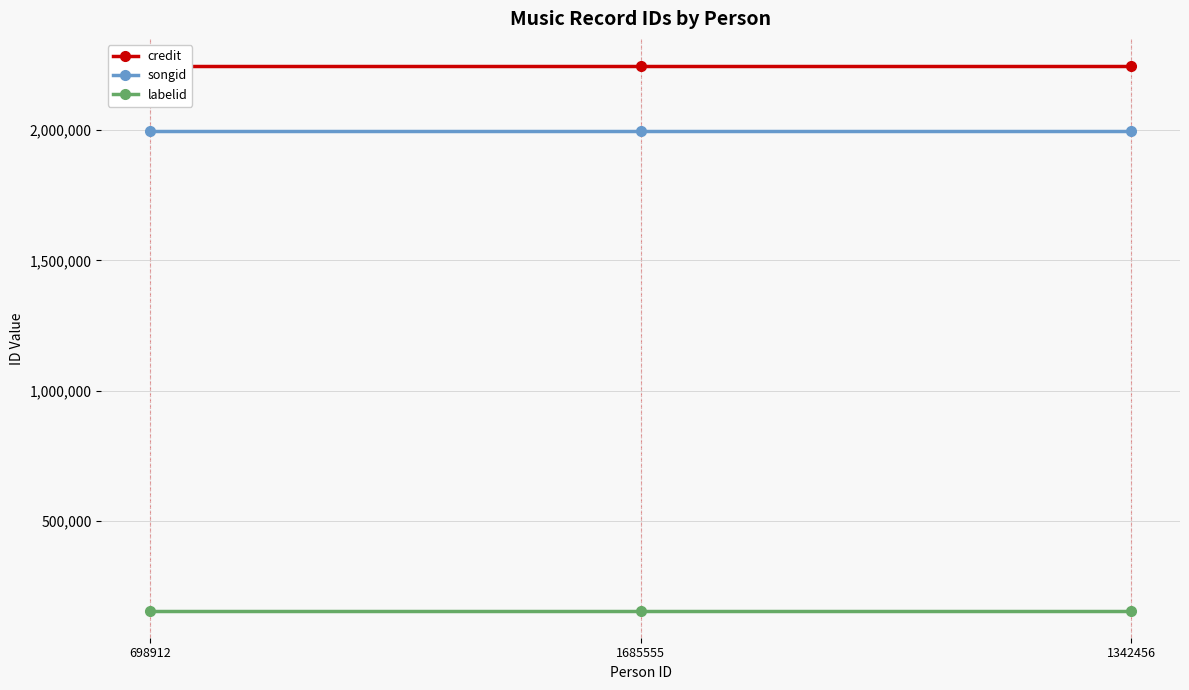

How many distinct data groups are displayed?

3